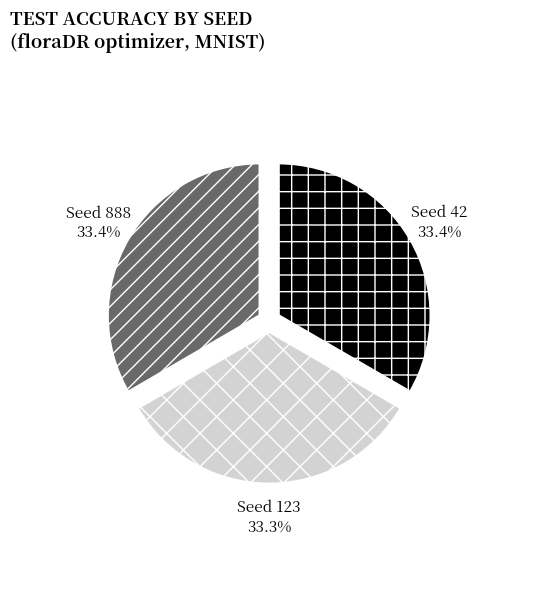

Is there any slice that represents more than half of the pie?

No